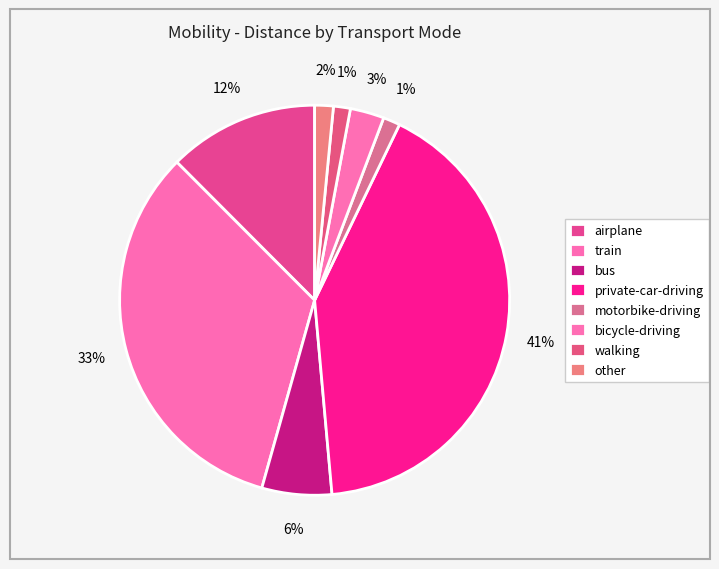

How many segments does this pie chart have?

8